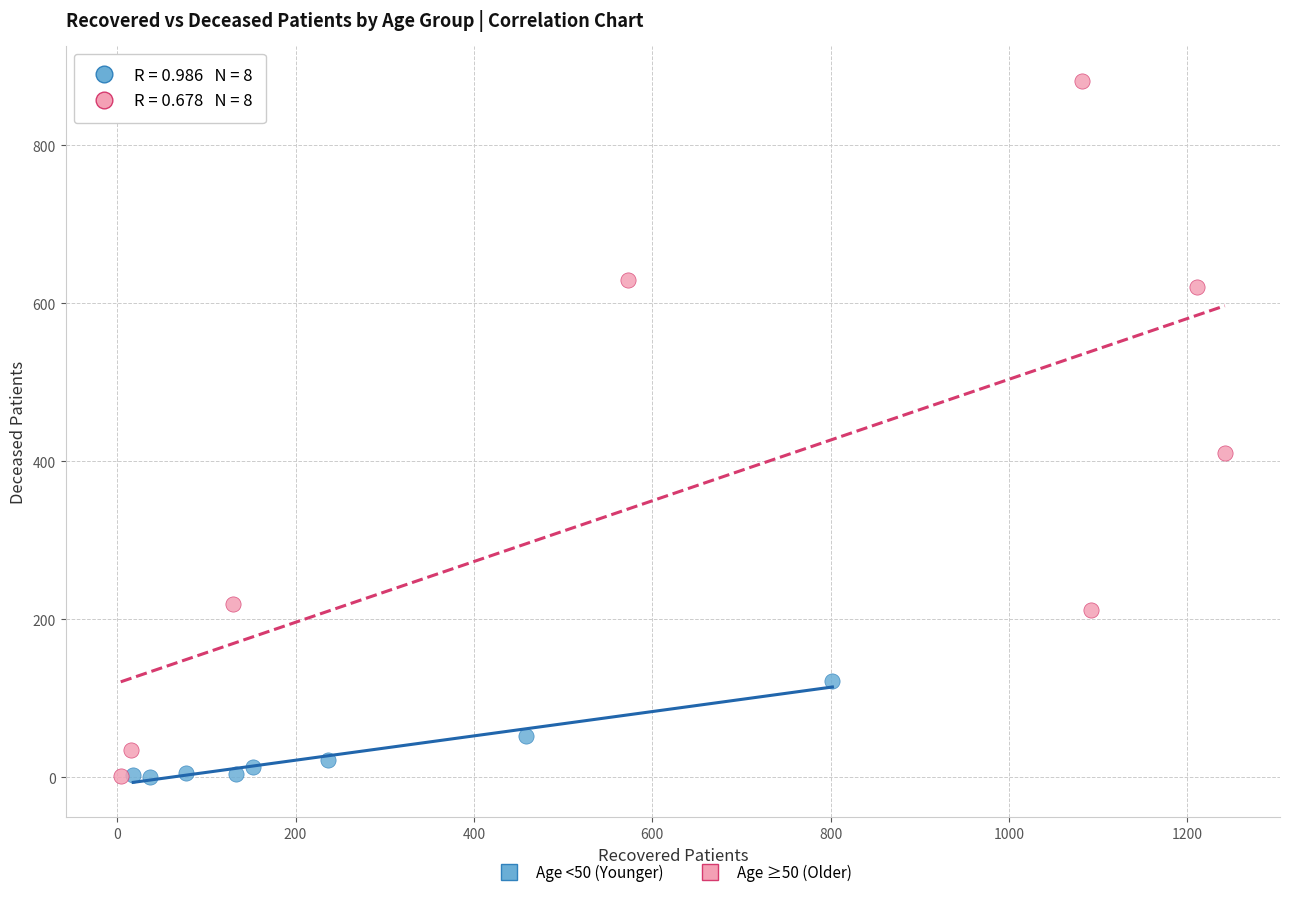

Which series has the widest spread of Y values?

Age ≥50 (Older)